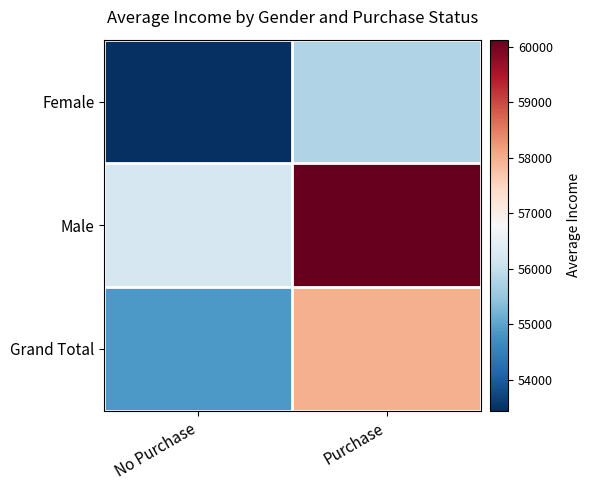

Reading left to right, transcribe all the data shown in this chart.

Female: No Purchase=53440.0	Purchase=55774.1
Male: No Purchase=56208.2	Purchase=60124.0
Grand Total: No Purchase=54874.8	Purchase=57962.6